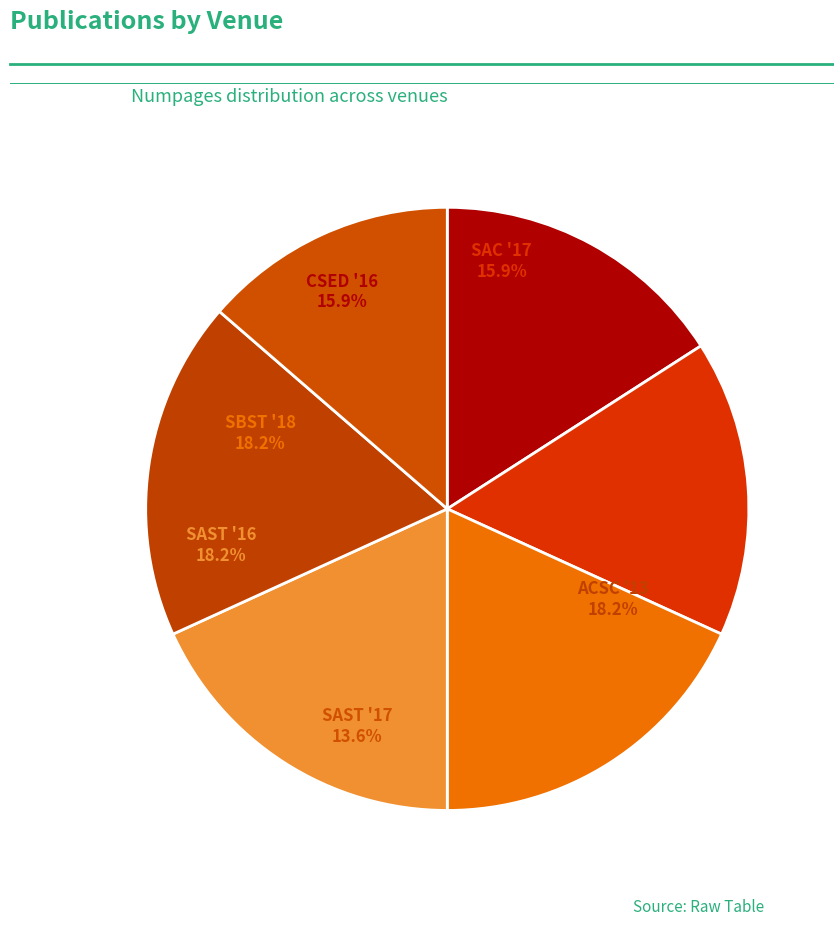

Rank the categories by value from highest to lowest.

SBST '18, SAST '16, ACSC '13, CSED '16, SAC '17, SAST '17